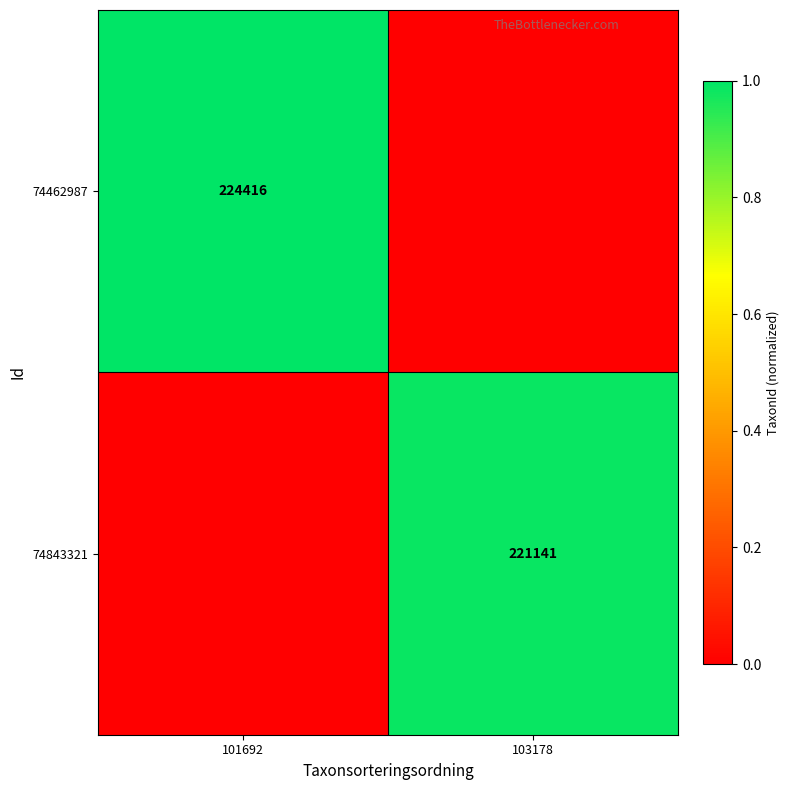

Is it true that 74462987 equals 76964 at 101692?

False